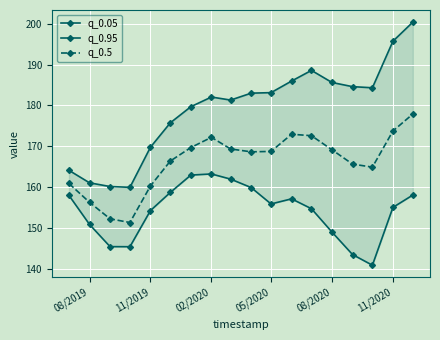

How many lines are shown in the chart?

3